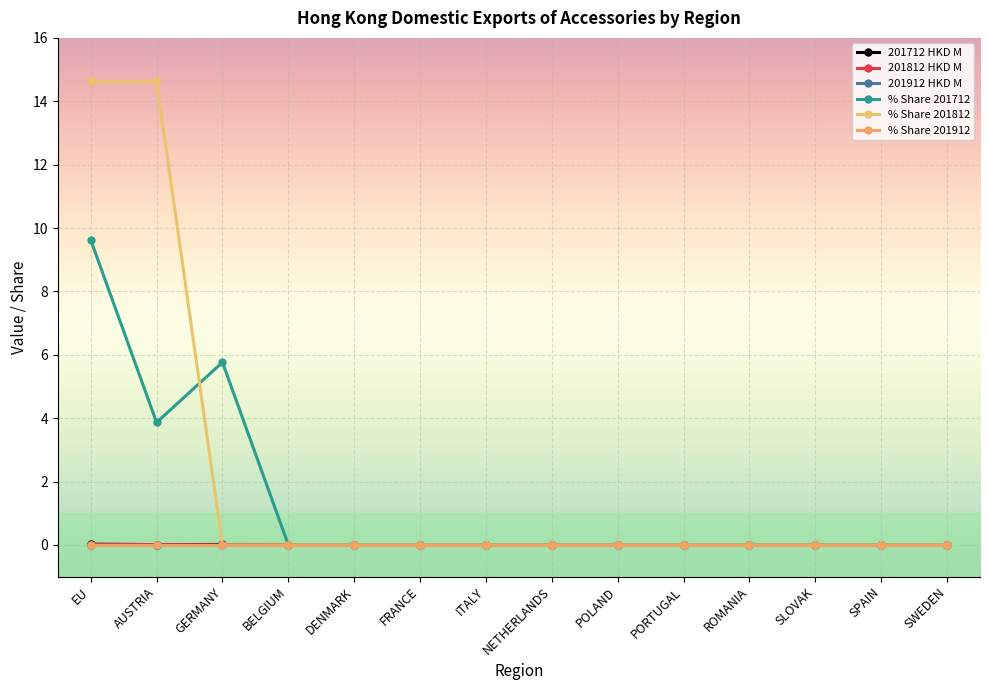

Does the chart have visible grid lines?

Yes